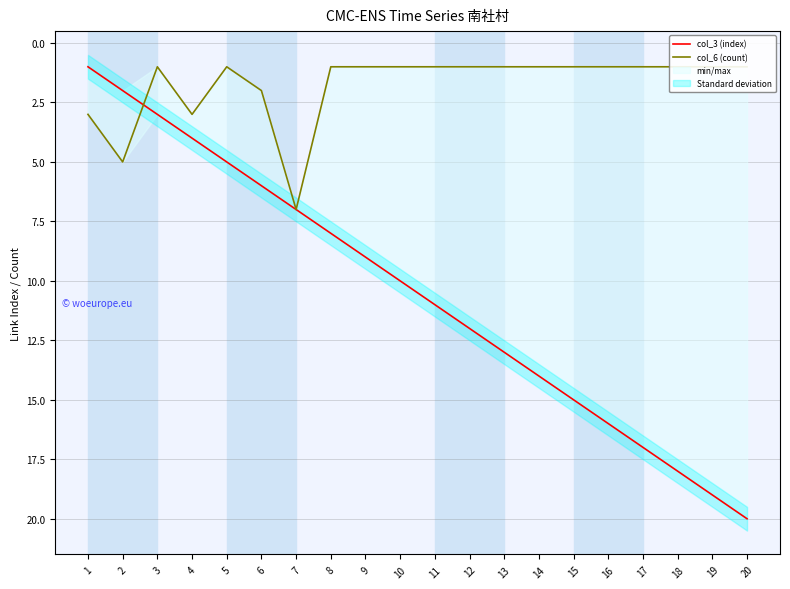

Read the col_3 (index) value at 16.

16